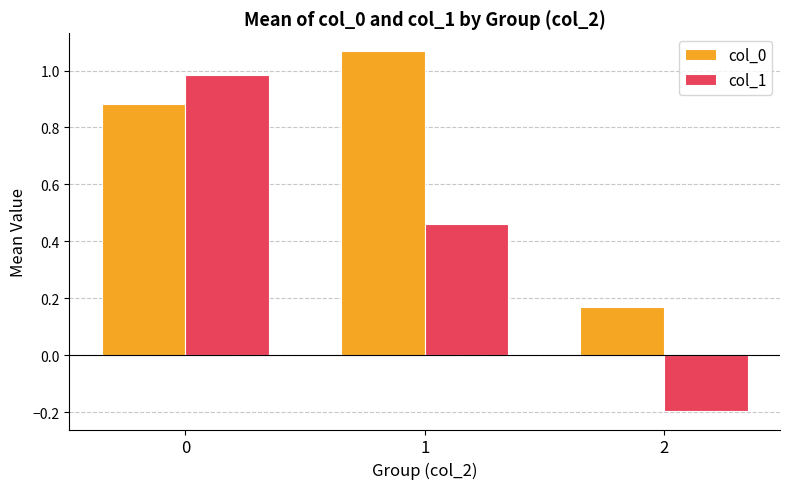

How many bars are there in each group?

2